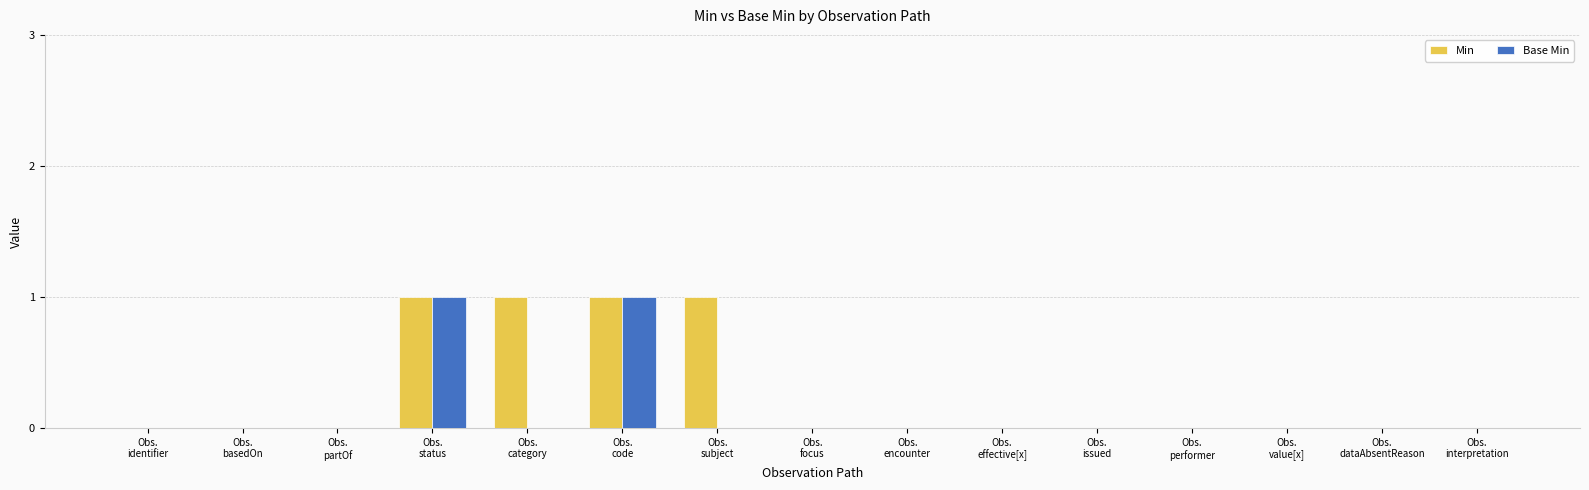

Reading left to right, what are all the values shown in this chart?

Min: Obs.
identifier=0	Obs.
basedOn=0	Obs.
partOf=0	Obs.
status=1	Obs.
category=1	Obs.
code=1	Obs.
subject=1	Obs.
focus=0	Obs.
encounter=0	Obs.
effective[x]=0	Obs.
issued=0	Obs.
performer=0	Obs.
value[x]=0	Obs.
dataAbsentReason=0	Obs.
interpretation=0
Base Min: Obs.
identifier=0	Obs.
basedOn=0	Obs.
partOf=0	Obs.
status=1	Obs.
category=0	Obs.
code=1	Obs.
subject=0	Obs.
focus=0	Obs.
encounter=0	Obs.
effective[x]=0	Obs.
issued=0	Obs.
performer=0	Obs.
value[x]=0	Obs.
dataAbsentReason=0	Obs.
interpretation=0